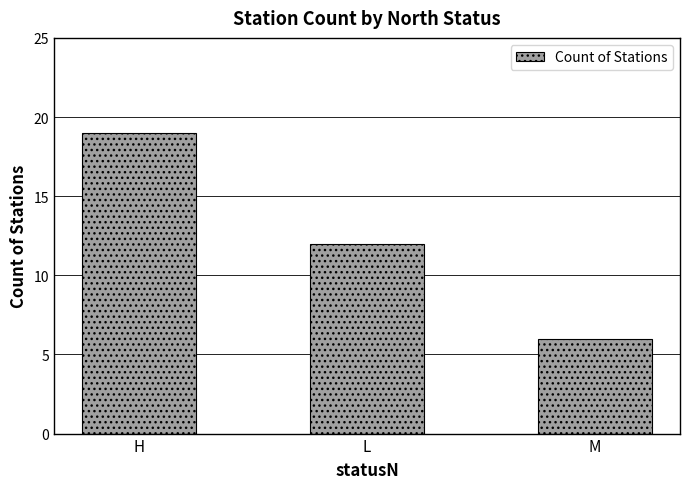

What is the change in value from L to M?

-6